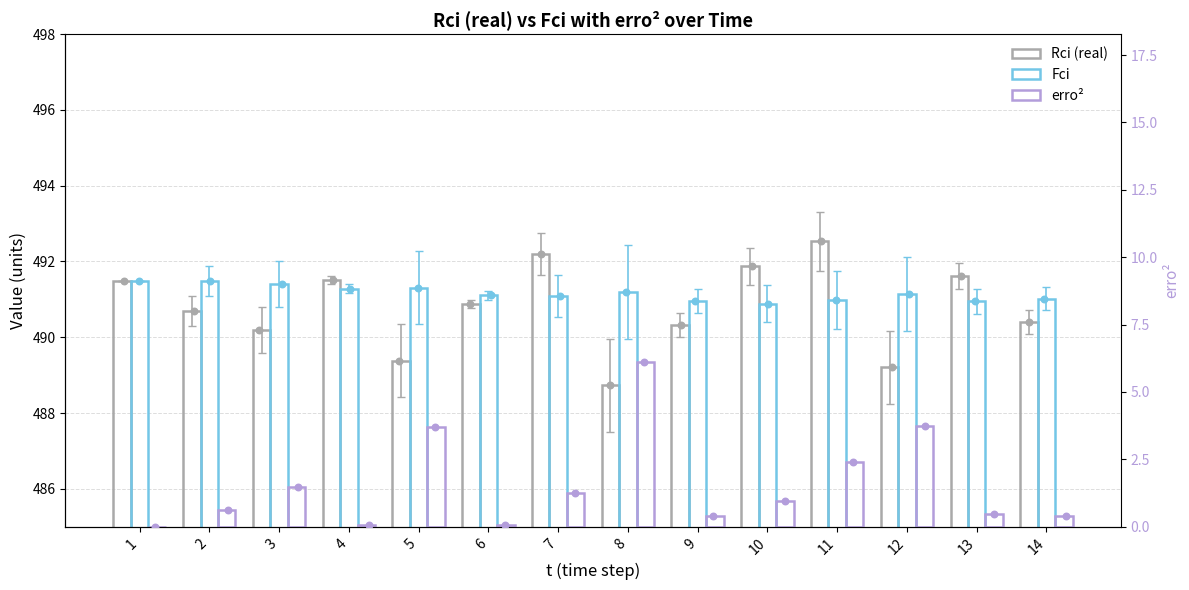

Which series contains the lowest Y value?

erro^2